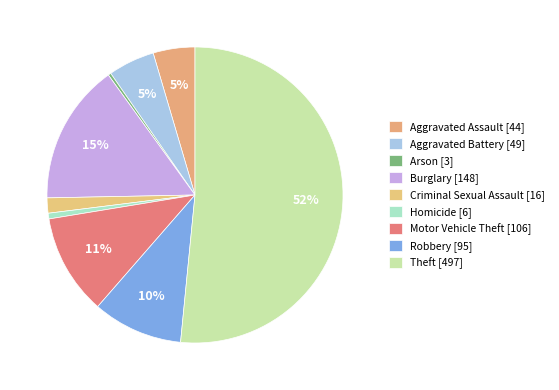

To the nearest percent, what is the difference between the largest and smallest slice percentages?

51%